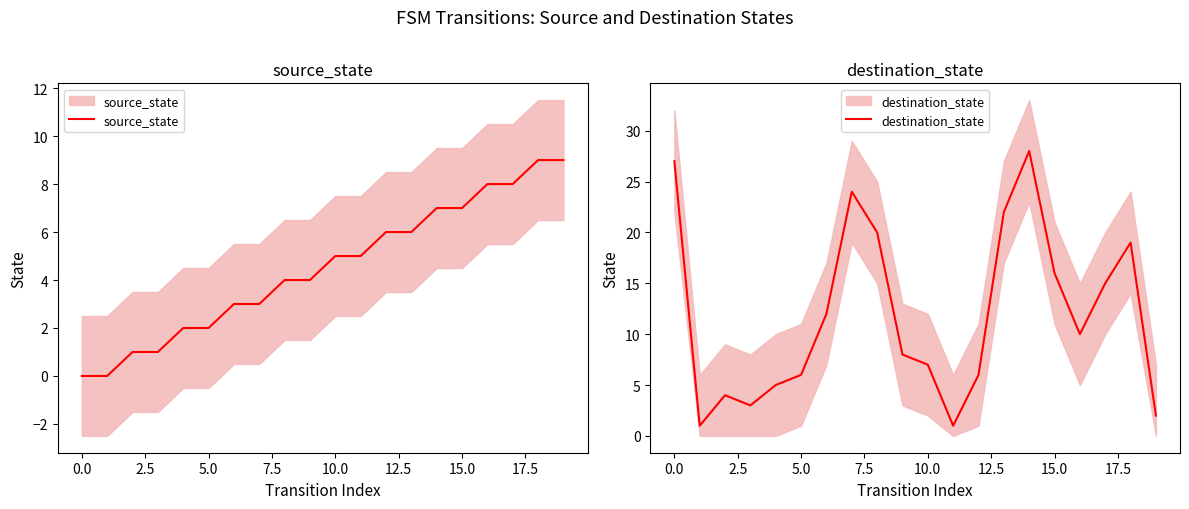

What is the label of the 5th point from the left?

7.5